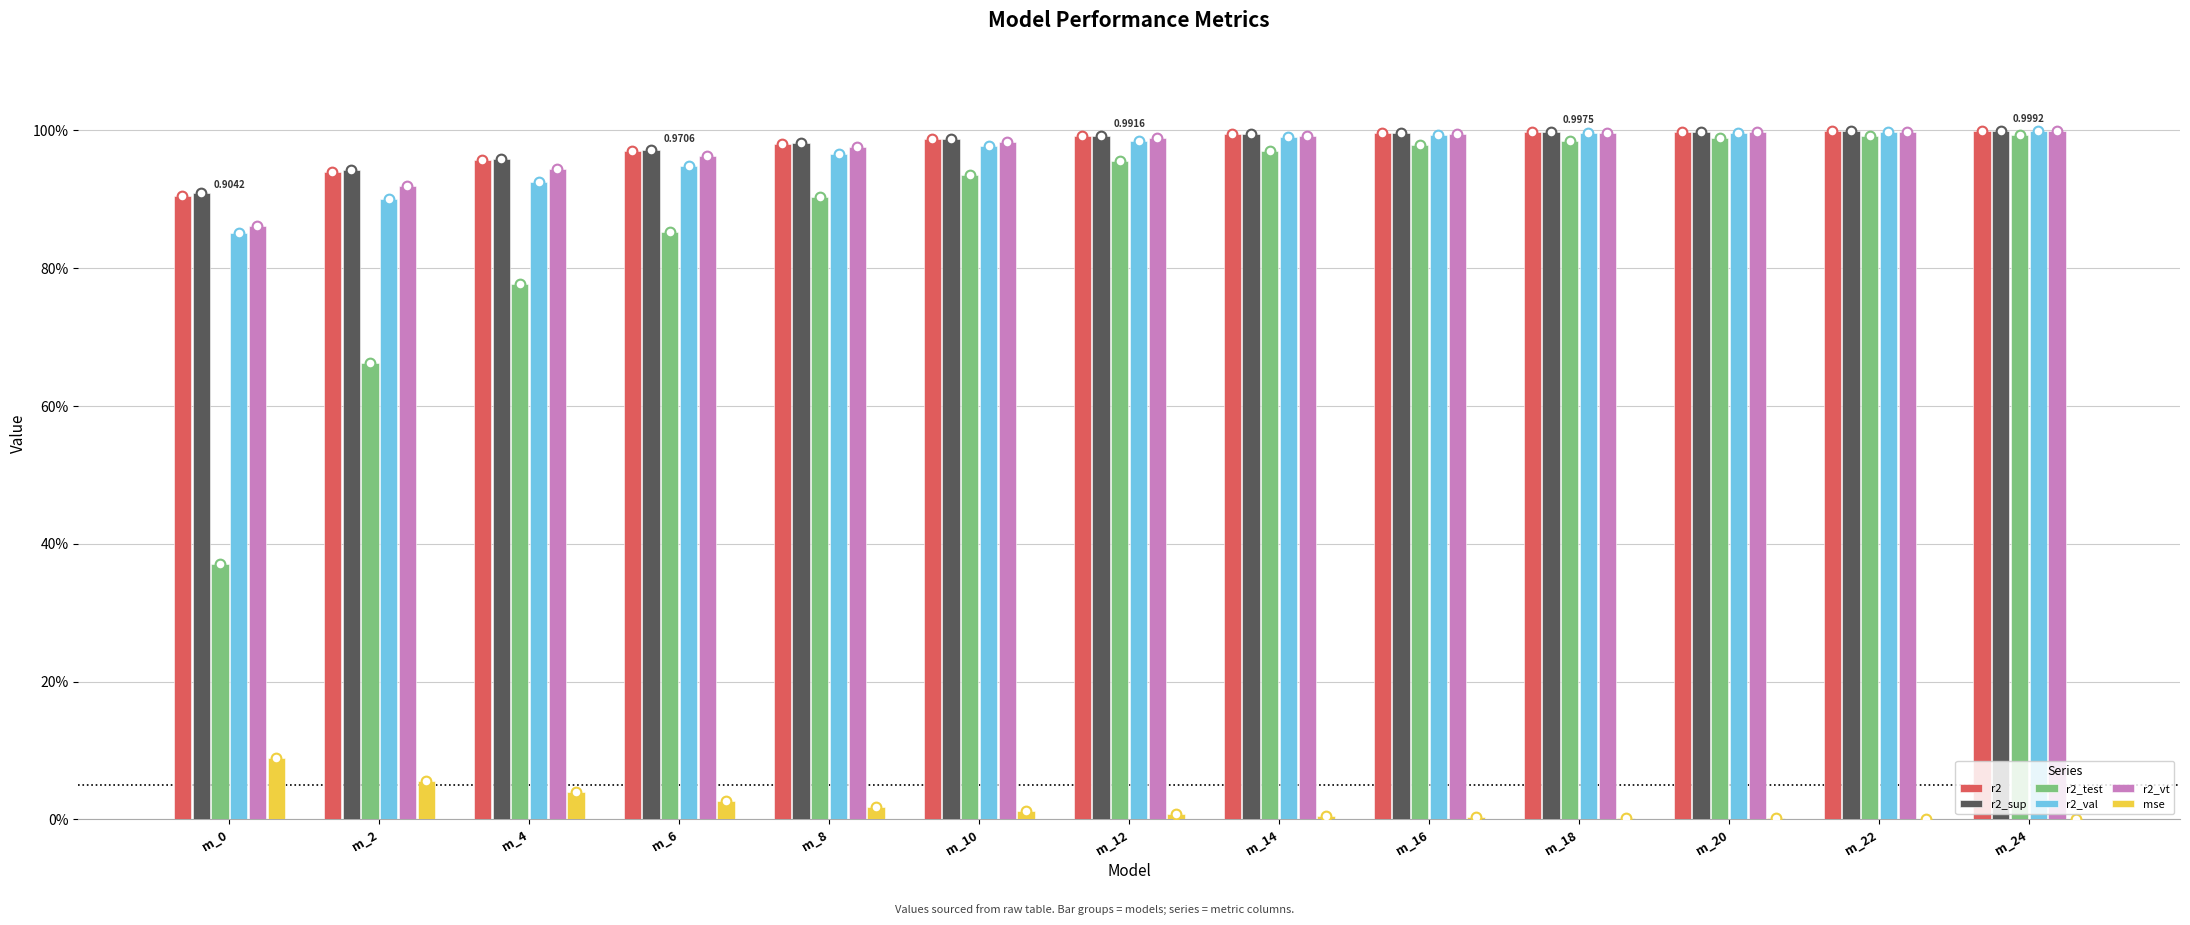

What are all the series names shown in the legend?

r2, r2_sup, r2_test, r2_val, r2_vt, mse